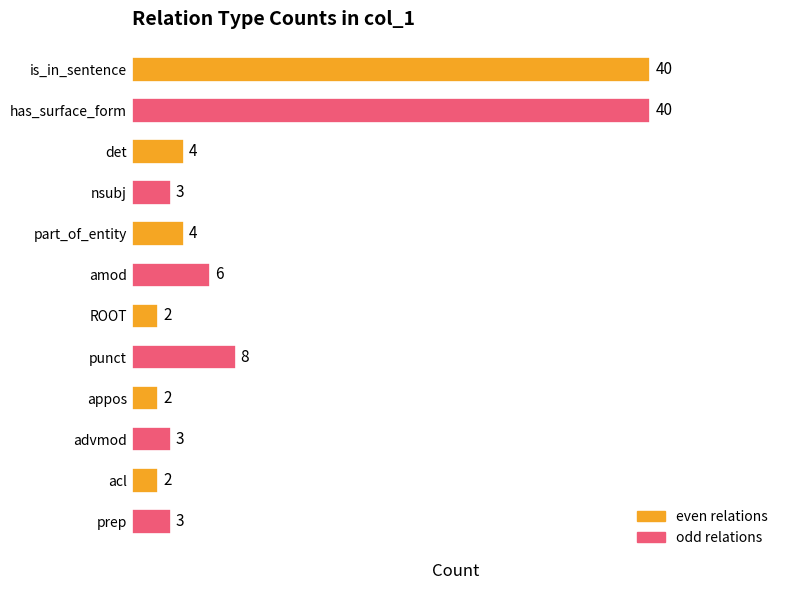

Count the number of data series in this chart.

1